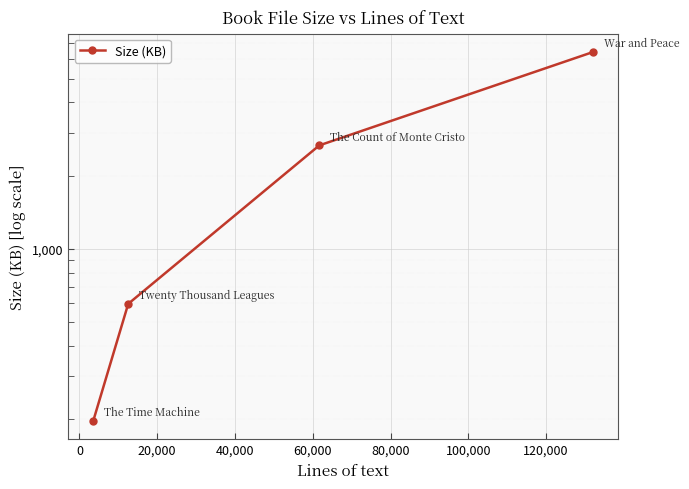

Does the chart display data point markers on the line(s)?

Yes